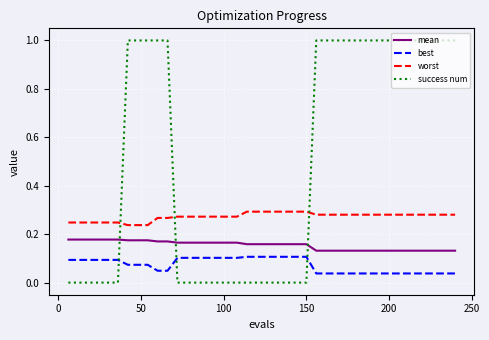

True or false: success num and best cross at least once.

True